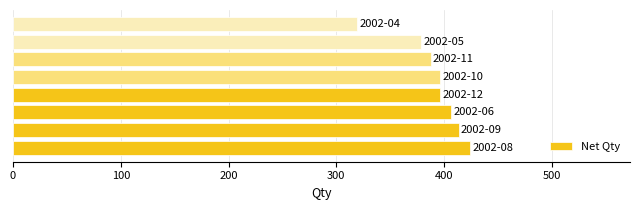

What is the difference between the second highest and minimum values?

94.2